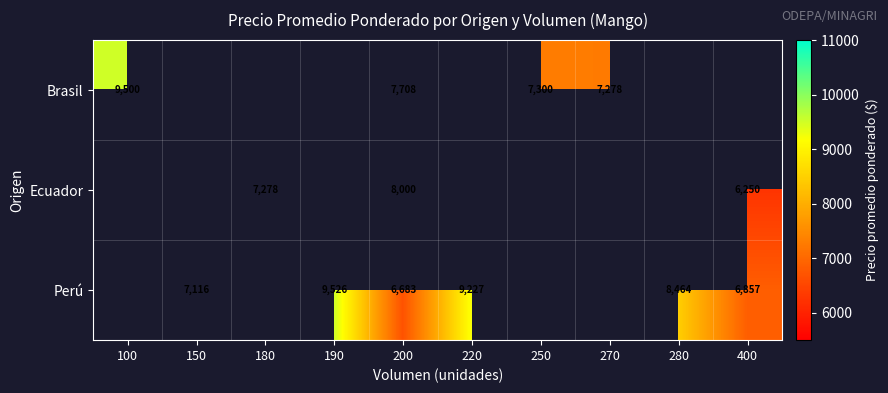

What is the difference between the highest and lowest values at 200?

1317